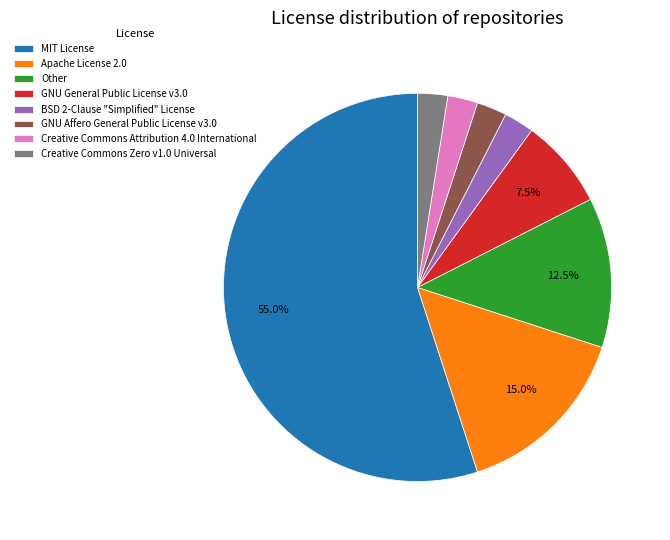

Which category has the biggest portion of the pie?

MIT License